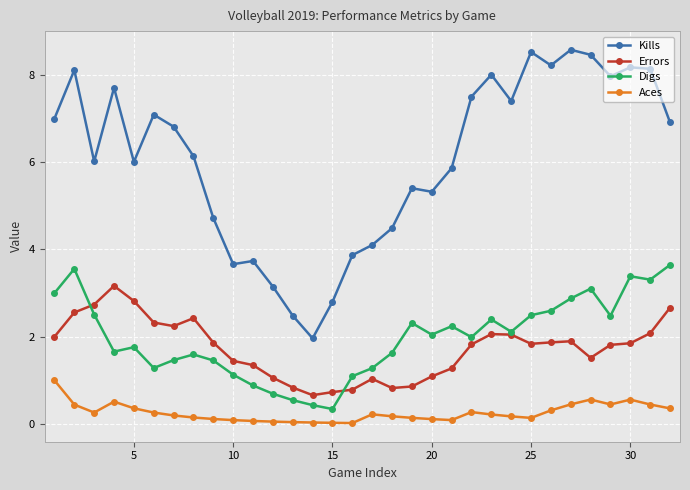

True or false: Kills has more than 2 points higher than both neighbors.

True